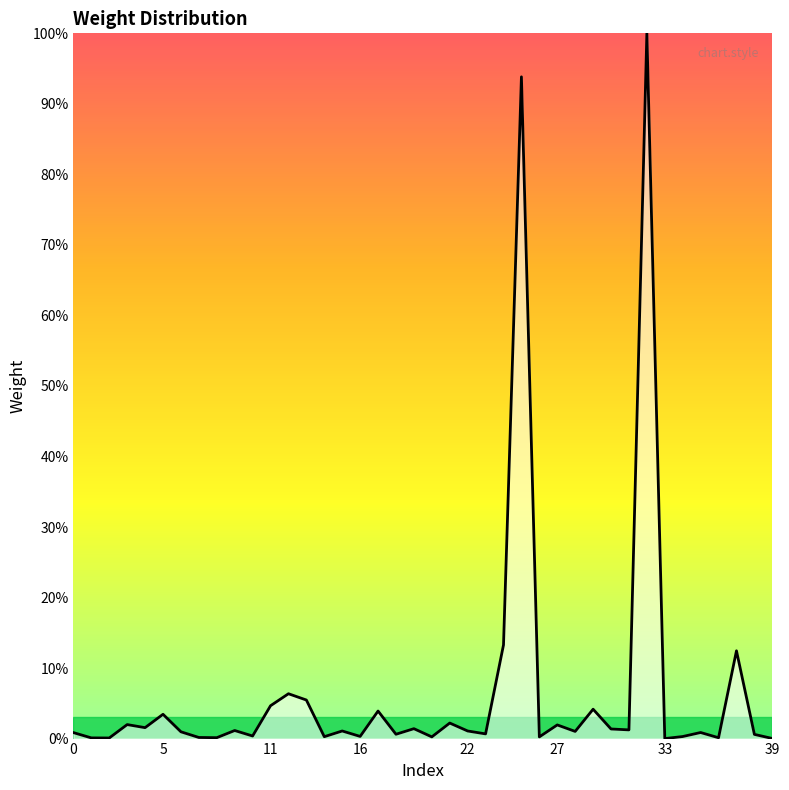

At which category does the chart reach its peak across all series?

32